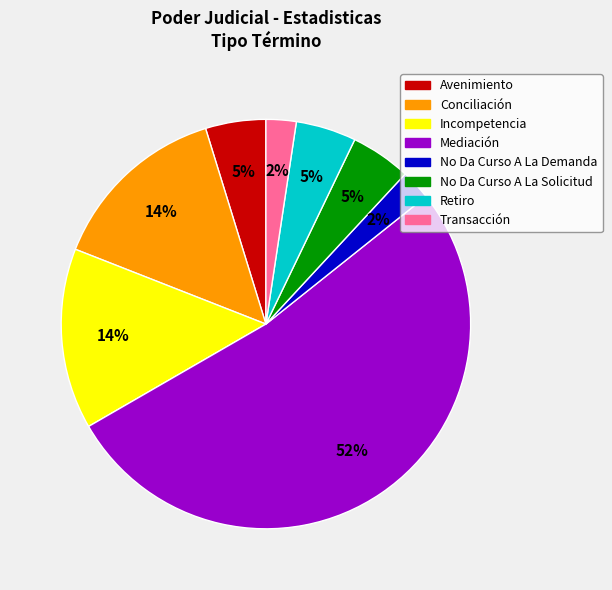

Is there a majority slice in this chart?

Yes